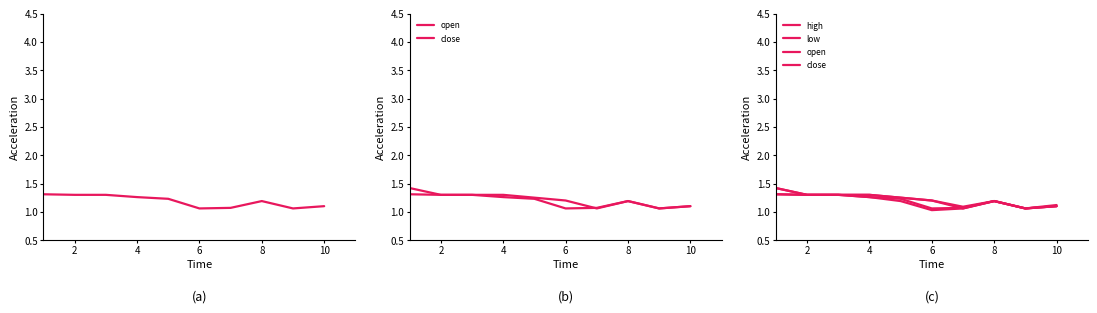

What is the value of the open point at the 8th from the left?

1.2